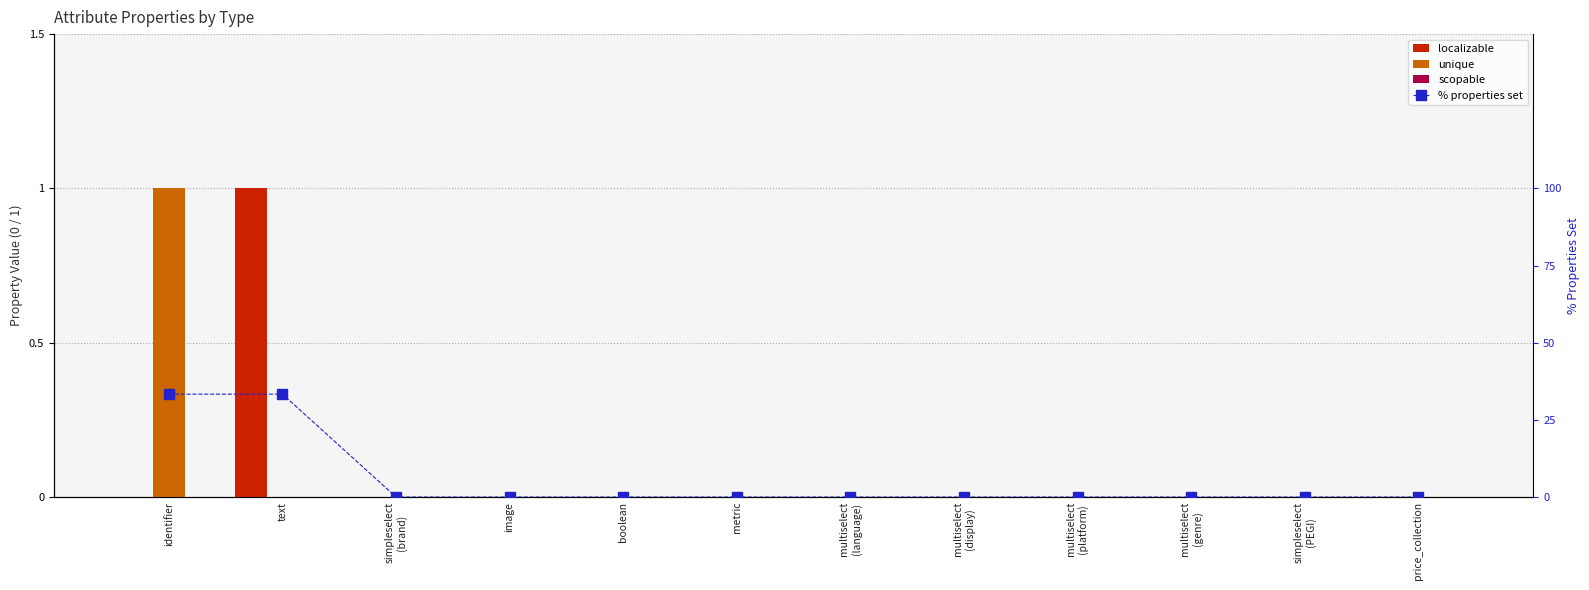

At which category is the sum across all series the highest?

identifier